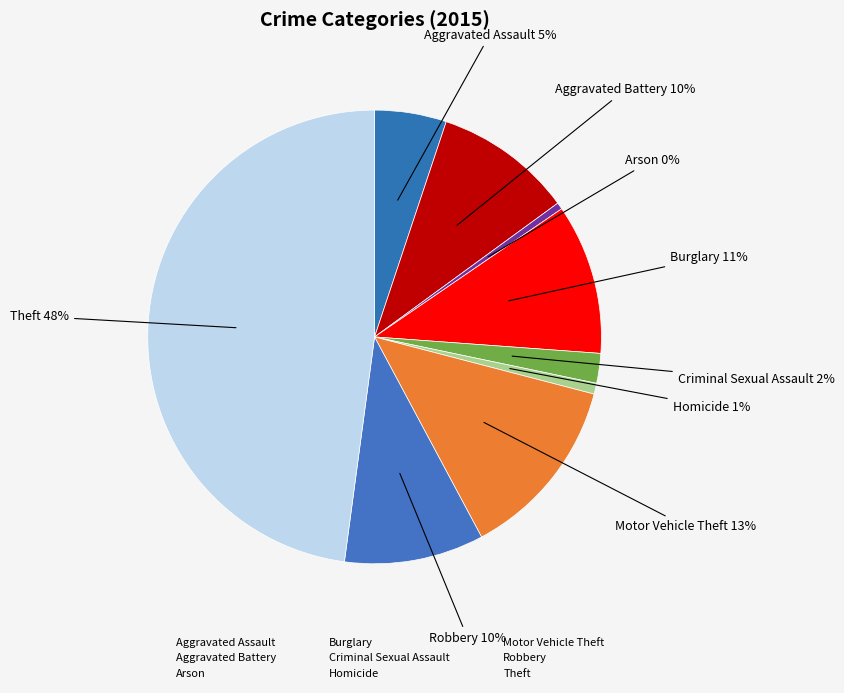

Which slice is the largest?

Theft